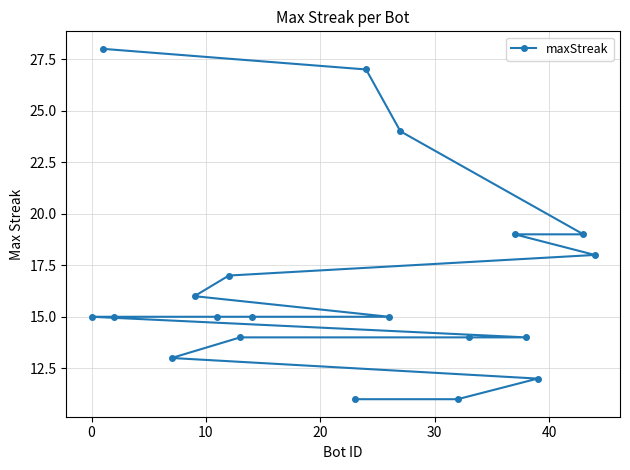

Reading left to right, extract all data points from this chart.

15	28	15	13	16	15	17	14	15	11	27	15	24	11	14	19	14	12	19	18